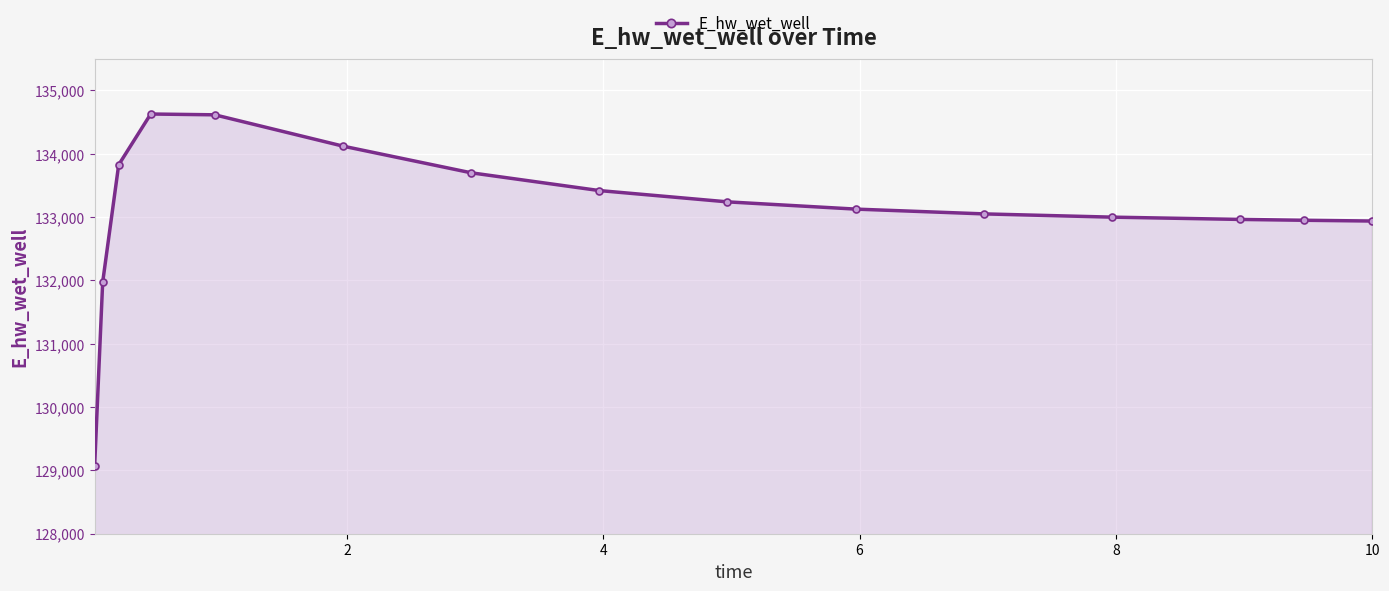

What is the sum of all values?

1996619.3